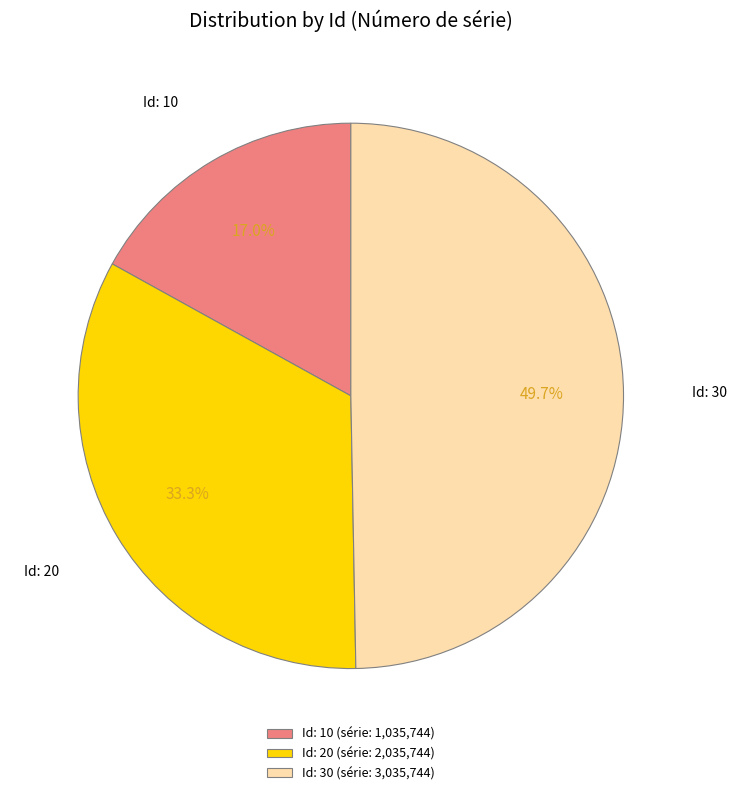

Is the sum of Id: 20 and Id: 30 greater than half?

Yes